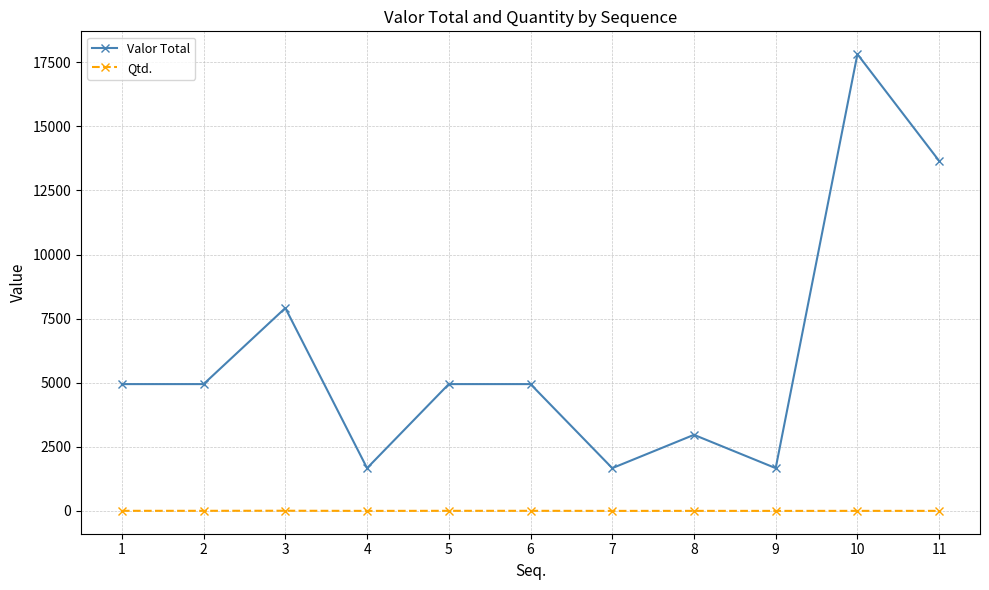

What are all the series names shown in the legend?

Valor Total, Qtd.